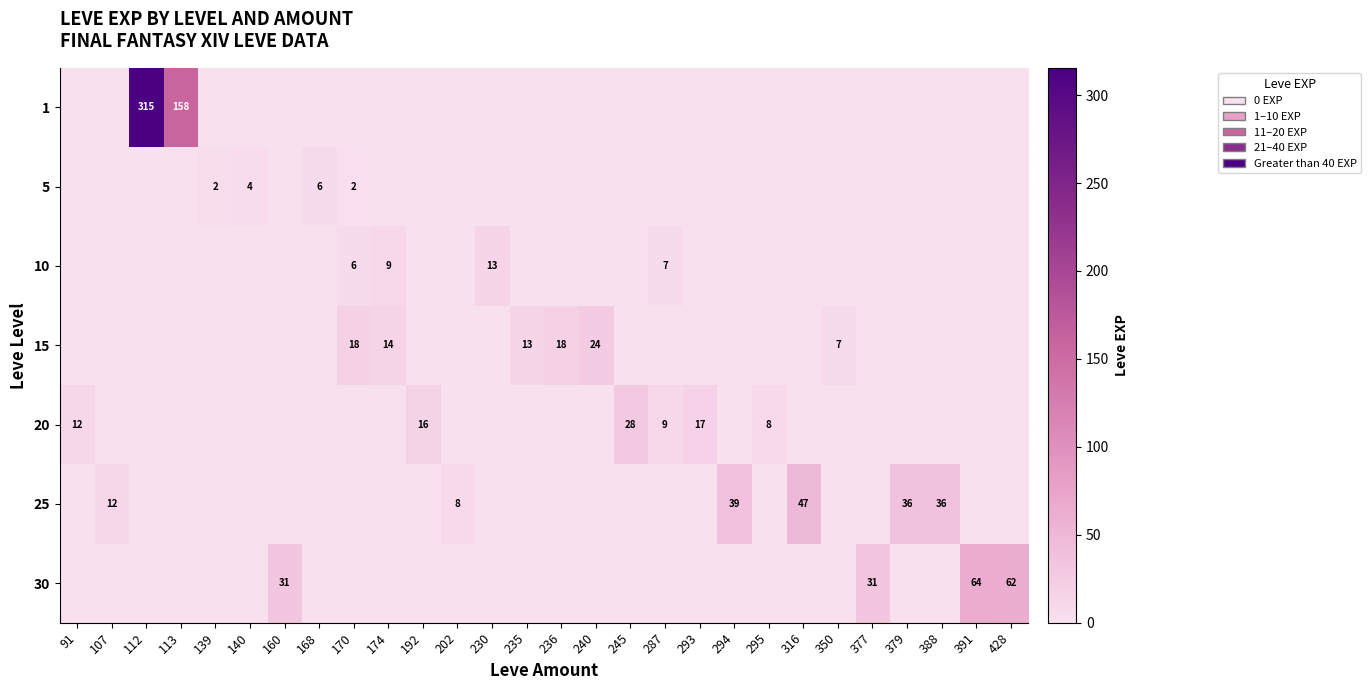

The 10 series shows 6.1 at 350. True or false?

False